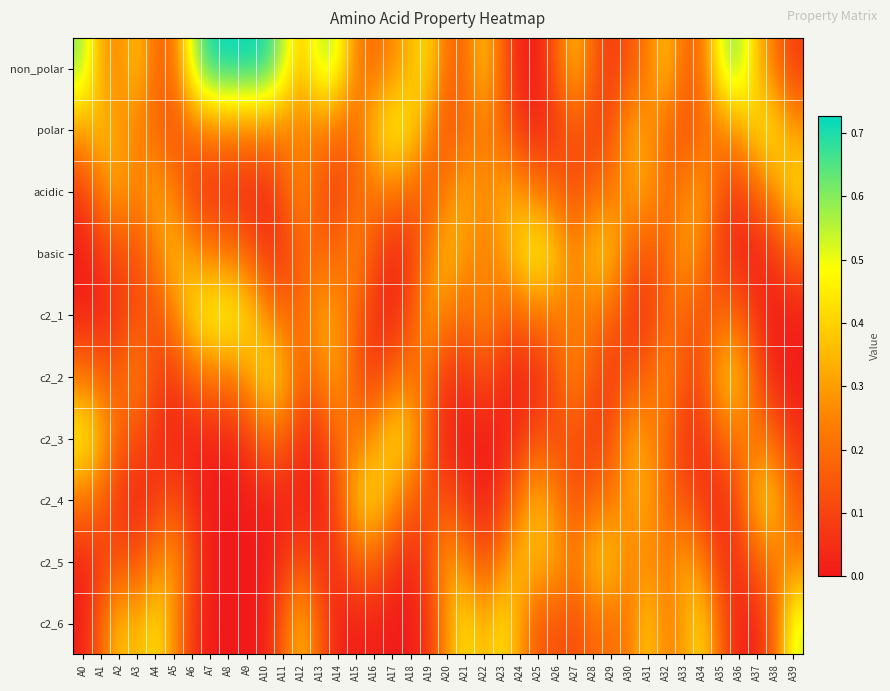

Reading left to right, list all the values displayed in this chart.

non_polar: A0=0.6	A1=0.3	A2=0.3	A3=0.4	A4=0.2	A5=0.2	A6=0.5	A7=0.7	A8=0.7	A9=0.7	A10=0.7	A11=0.6	A12=0.4	A13=0.5	A14=0.5	A15=0.2	A16=0.2	A17=0.3	A18=0.4	A19=0.4	A20=0.2	A21=0.2	A22=0.4	A23=0.2	A24=0.0	A25=0.0	A26=0.2	A27=0.4	A28=0.2	A29=0.1	A30=0.1	A31=0.2	A32=0.4	A33=0.2	A34=0.2	A35=0.5	A36=0.6	A37=0.4	A38=0.2	A39=0.1
polar: A0=0.3	A1=0.4	A2=0.3	A3=0.2	A4=0.2	A5=0.1	A6=0.2	A7=0.2	A8=0.3	A9=0.3	A10=0.2	A11=0.2	A12=0.2	A13=0.2	A14=0.2	A15=0.2	A16=0.4	A17=0.5	A18=0.4	A19=0.3	A20=0.1	A21=0.2	A22=0.2	A23=0.2	A24=0.1	A25=0.0	A26=0.1	A27=0.1	A28=0.1	A29=0.1	A30=0.3	A31=0.3	A32=0.2	A33=0.1	A34=0.2	A35=0.2	A36=0.3	A37=0.4	A38=0.4	A39=0.3
acidic: A0=0.1	A1=0.2	A2=0.3	A3=0.2	A4=0.3	A5=0.2	A6=0.1	A7=0.0	A8=0.0	A9=0.0	A10=0.0	A11=0.1	A12=0.3	A13=0.1	A14=0.1	A15=0.2	A16=0.2	A17=0.2	A18=0.2	A19=0.1	A20=0.2	A21=0.3	A22=0.3	A23=0.3	A24=0.3	A25=0.2	A26=0.2	A27=0.1	A28=0.2	A29=0.2	A30=0.3	A31=0.3	A32=0.2	A33=0.2	A34=0.3	A35=0.1	A36=0.1	A37=0.2	A38=0.3	A39=0.4
basic: A0=0.0	A1=0.1	A2=0.1	A3=0.1	A4=0.2	A5=0.4	A6=0.3	A7=0.2	A8=0.2	A9=0.2	A10=0.1	A11=0.1	A12=0.2	A13=0.2	A14=0.2	A15=0.3	A16=0.1	A17=0.0	A18=0.1	A19=0.2	A20=0.4	A21=0.3	A22=0.2	A23=0.3	A24=0.4	A25=0.5	A26=0.4	A27=0.3	A28=0.4	A29=0.4	A30=0.2	A31=0.1	A32=0.2	A33=0.3	A34=0.2	A35=0.1	A36=0.0	A37=0.0	A38=0.1	A39=0.2
c2_1: A0=0.0	A1=0.0	A2=0.1	A3=0.1	A4=0.1	A5=0.2	A6=0.4	A7=0.5	A8=0.5	A9=0.4	A10=0.3	A11=0.2	A12=0.2	A13=0.3	A14=0.3	A15=0.2	A16=0.1	A17=0.0	A18=0.1	A19=0.3	A20=0.2	A21=0.2	A22=0.3	A23=0.2	A24=0.2	A25=0.2	A26=0.2	A27=0.2	A28=0.2	A29=0.2	A30=0.1	A31=0.1	A32=0.2	A33=0.2	A34=0.1	A35=0.2	A36=0.2	A37=0.1	A38=0.0	A39=0.0
c2_2: A0=0.2	A1=0.2	A2=0.2	A3=0.3	A4=0.1	A5=0.1	A6=0.2	A7=0.2	A8=0.2	A9=0.3	A10=0.4	A11=0.4	A12=0.2	A13=0.2	A14=0.3	A15=0.2	A16=0.1	A17=0.2	A18=0.2	A19=0.2	A20=0.1	A21=0.1	A22=0.1	A23=0.1	A24=0.0	A25=0.0	A26=0.1	A27=0.3	A28=0.1	A29=0.1	A30=0.1	A31=0.2	A32=0.3	A33=0.1	A34=0.1	A35=0.4	A36=0.4	A37=0.1	A38=0.0	A39=0.0
c2_3: A0=0.5	A1=0.4	A2=0.2	A3=0.1	A4=0.1	A5=0.0	A6=0.0	A7=0.0	A8=0.0	A9=0.1	A10=0.2	A11=0.2	A12=0.1	A13=0.1	A14=0.2	A15=0.2	A16=0.3	A17=0.4	A18=0.4	A19=0.1	A20=0.0	A21=0.0	A22=0.0	A23=0.0	A24=0.1	A25=0.1	A26=0.1	A27=0.1	A28=0.1	A29=0.1	A30=0.3	A31=0.3	A32=0.2	A33=0.1	A34=0.1	A35=0.2	A36=0.2	A37=0.2	A38=0.2	A39=0.1
c2_4: A0=0.2	A1=0.2	A2=0.1	A3=0.0	A4=0.1	A5=0.1	A6=0.1	A7=0.0	A8=0.0	A9=0.0	A10=0.0	A11=0.0	A12=0.0	A13=0.0	A14=0.1	A15=0.4	A16=0.4	A17=0.3	A18=0.2	A19=0.1	A20=0.1	A21=0.1	A22=0.0	A23=0.1	A24=0.2	A25=0.4	A26=0.2	A27=0.1	A28=0.2	A29=0.2	A30=0.3	A31=0.3	A32=0.2	A33=0.1	A34=0.1	A35=0.0	A36=0.1	A37=0.4	A38=0.4	A39=0.2
c2_5: A0=0.0	A1=0.1	A2=0.1	A3=0.1	A4=0.2	A5=0.3	A6=0.1	A7=0.0	A8=0.0	A9=0.0	A10=0.0	A11=0.1	A12=0.1	A13=0.1	A14=0.1	A15=0.2	A16=0.2	A17=0.1	A18=0.0	A19=0.1	A20=0.3	A21=0.2	A22=0.1	A23=0.2	A24=0.4	A25=0.3	A26=0.3	A27=0.2	A28=0.4	A29=0.4	A30=0.2	A31=0.3	A32=0.2	A33=0.3	A34=0.2	A35=0.1	A36=0.1	A37=0.2	A38=0.2	A39=0.2
c2_6: A0=0.0	A1=0.2	A2=0.4	A3=0.3	A4=0.4	A5=0.3	A6=0.1	A7=0.0	A8=0.0	A9=0.0	A10=0.0	A11=0.2	A12=0.4	A13=0.2	A14=0.0	A15=0.0	A16=0.0	A17=0.0	A18=0.0	A19=0.1	A20=0.3	A21=0.4	A22=0.3	A23=0.4	A24=0.3	A25=0.1	A26=0.1	A27=0.1	A28=0.2	A29=0.2	A30=0.2	A31=0.4	A32=0.2	A33=0.3	A34=0.4	A35=0.2	A36=0.0	A37=0.0	A38=0.2	A39=0.5